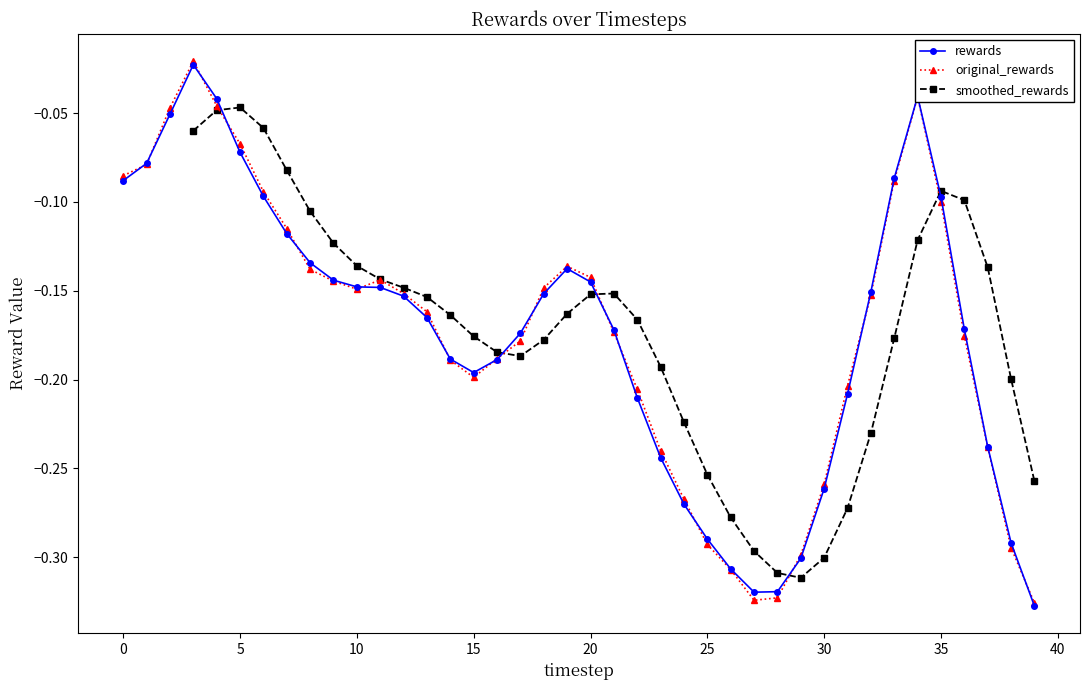

What is the value of the original_rewards point at the 25th from the left?

-0.3